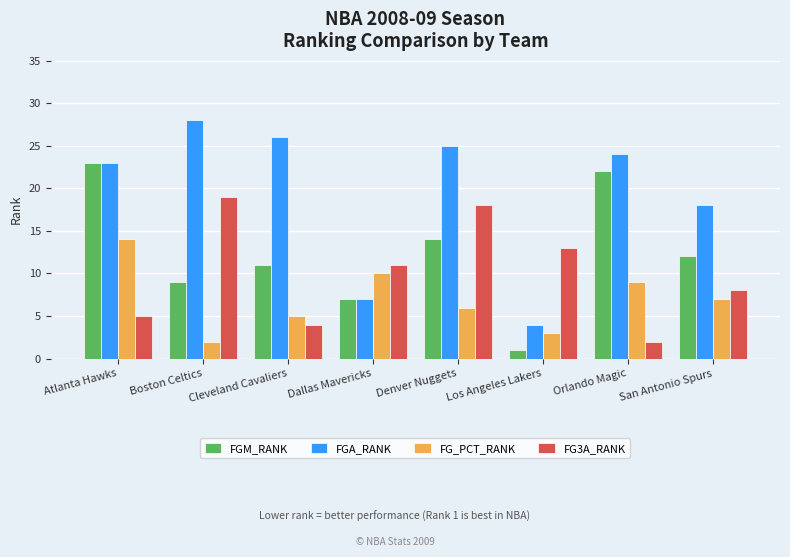

Does the chart contain any negative values?

No